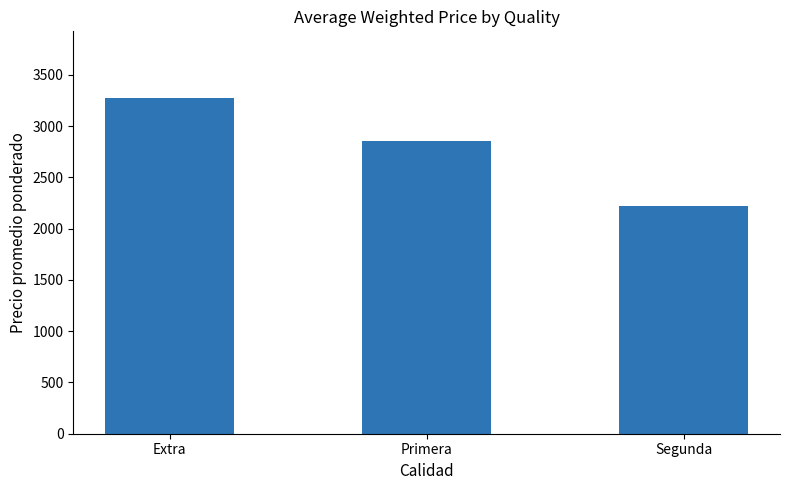

Reading left to right, list all the values displayed in this chart.

Extra=3270	Primera=2851	Segunda=2222